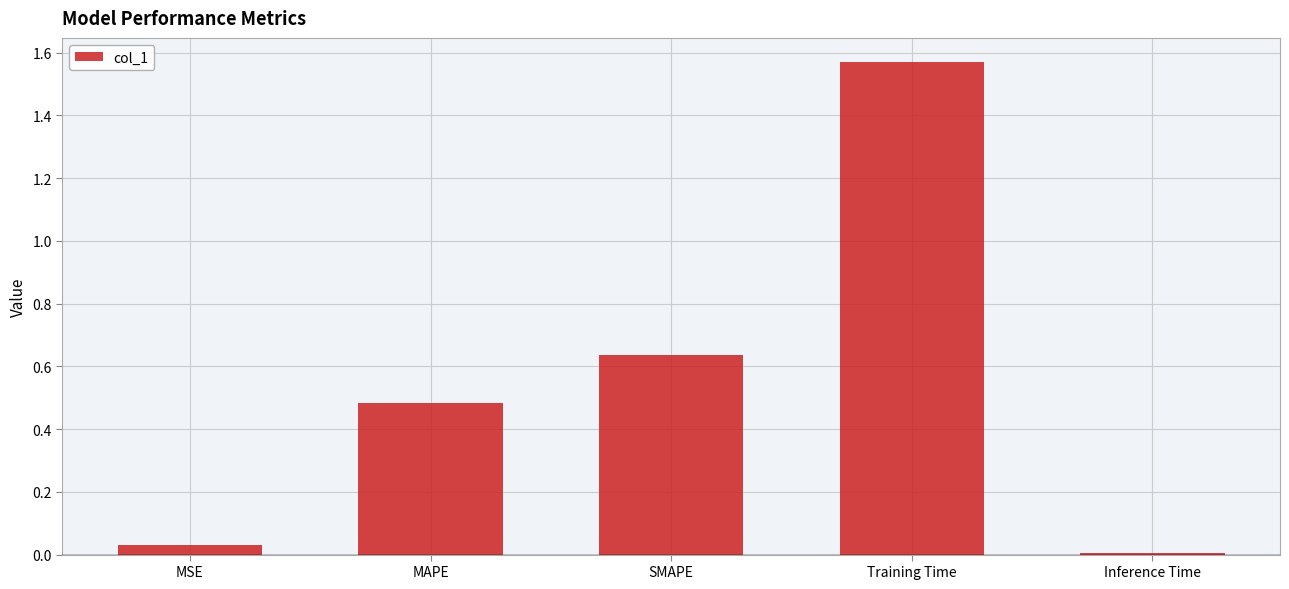

What is the label of the 3rd bar from the right?

SMAPE